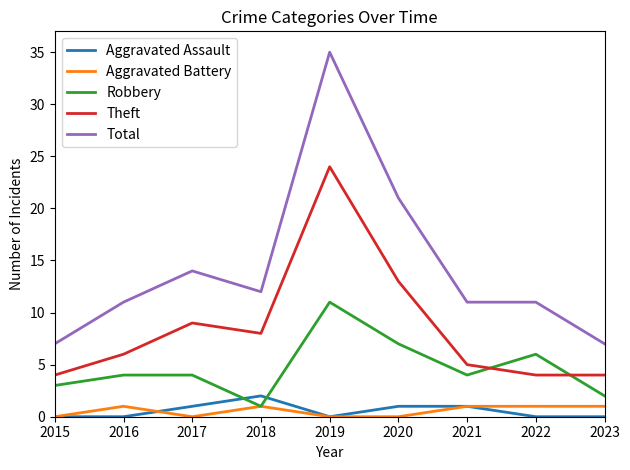

The Theft series shows 8 at 2018. True or false?

True